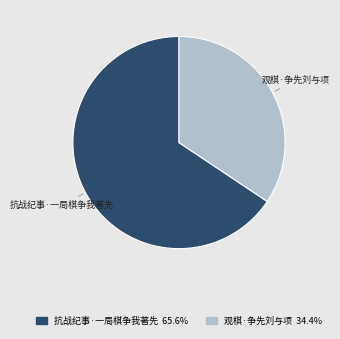

How many slices are in this pie chart?

2